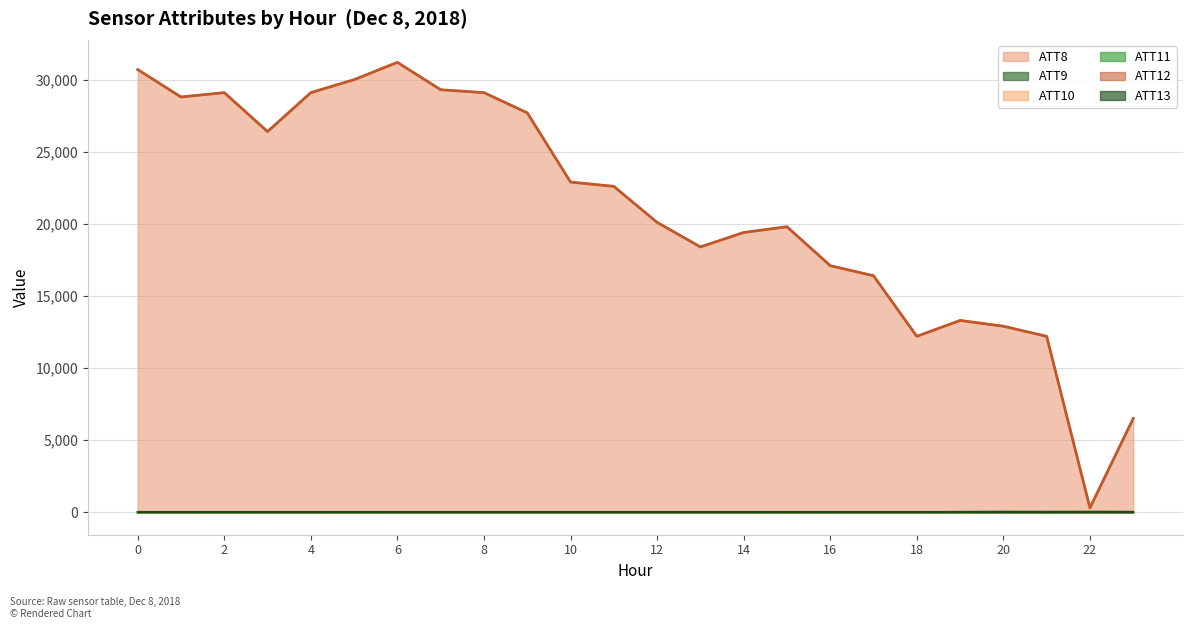

The value of ATT9 at 15 is 15.9. True or false?

False